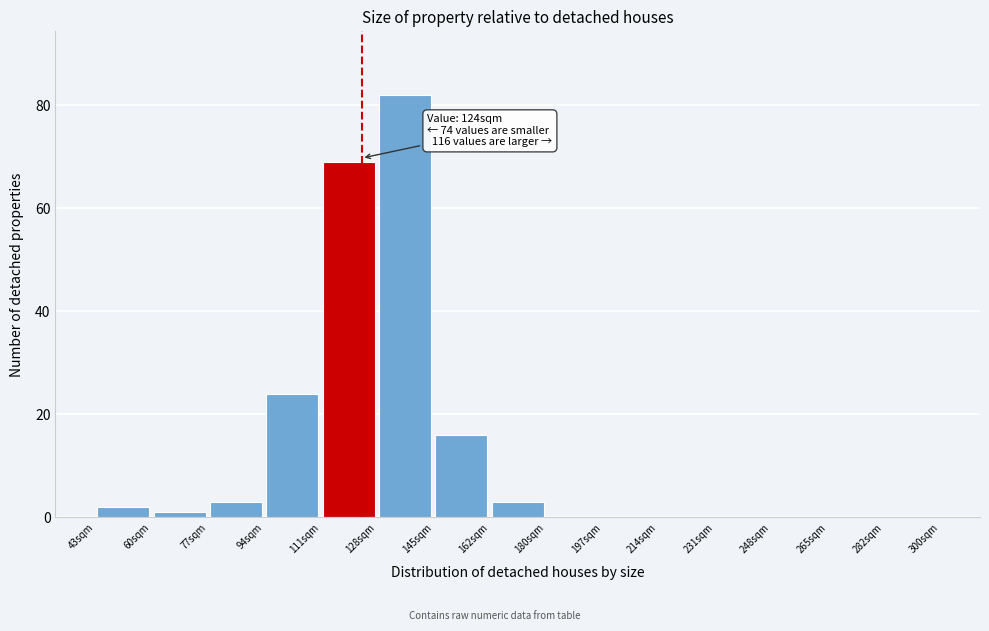

Over which range of the x-axis is the bar tallest?

128 to 146